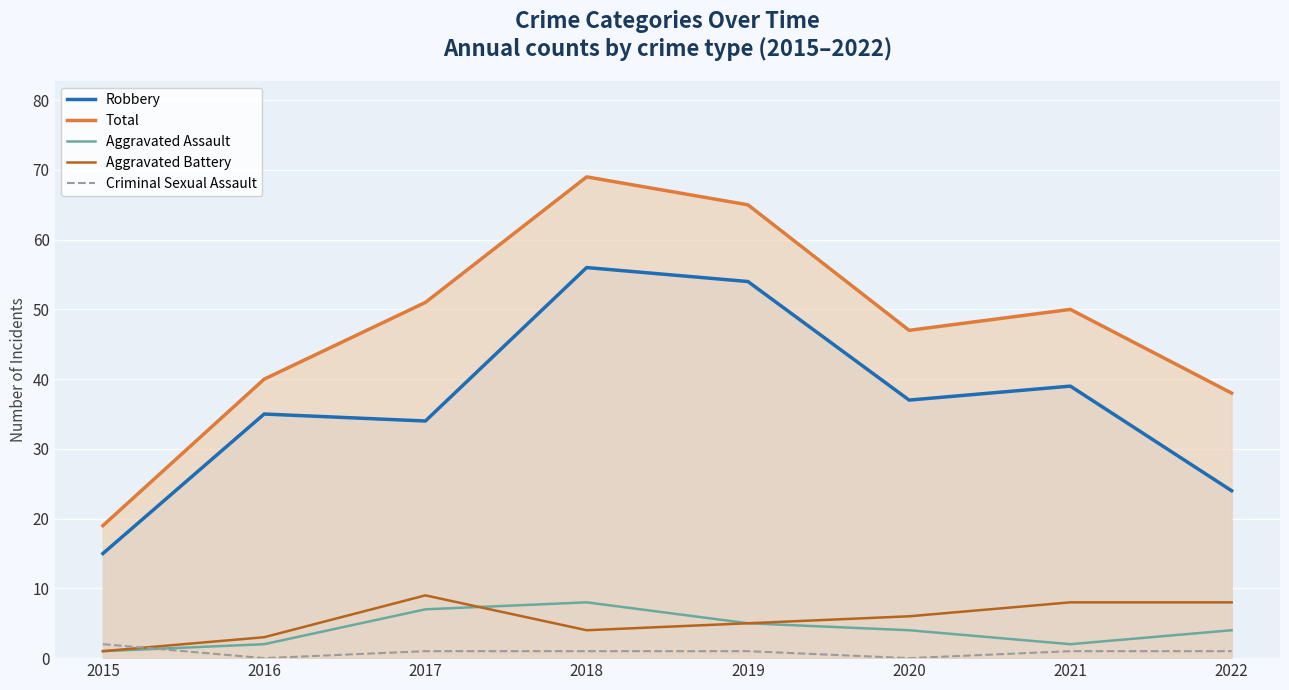

How many data points in Aggravated Battery are above 6?

3